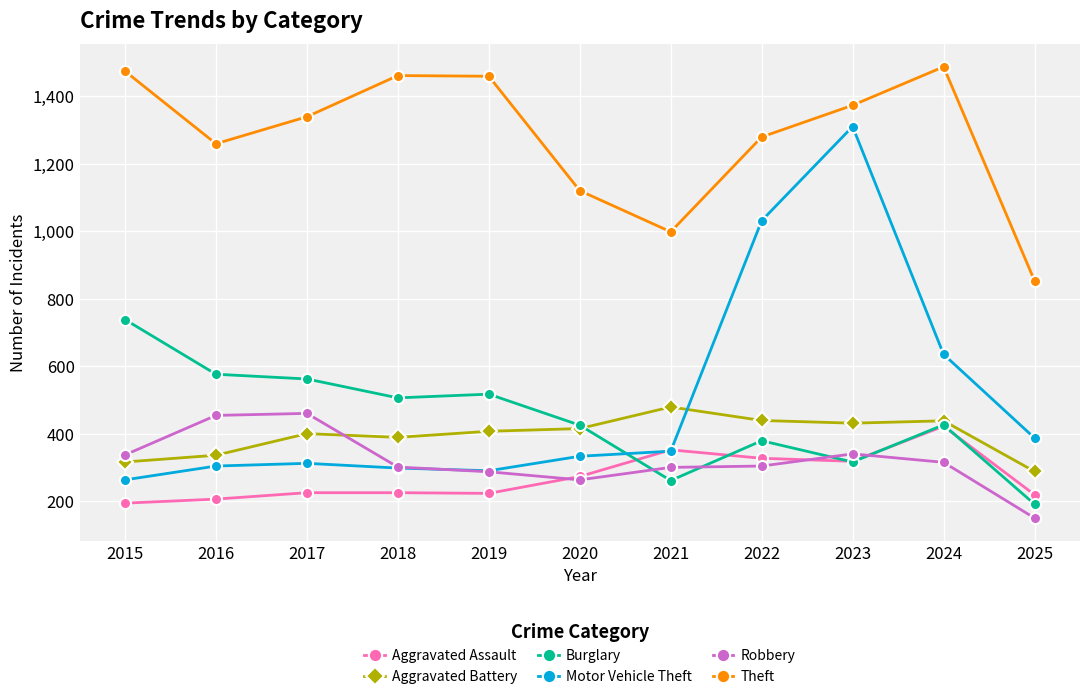

At which label does Burglary first exceed 426?

2015